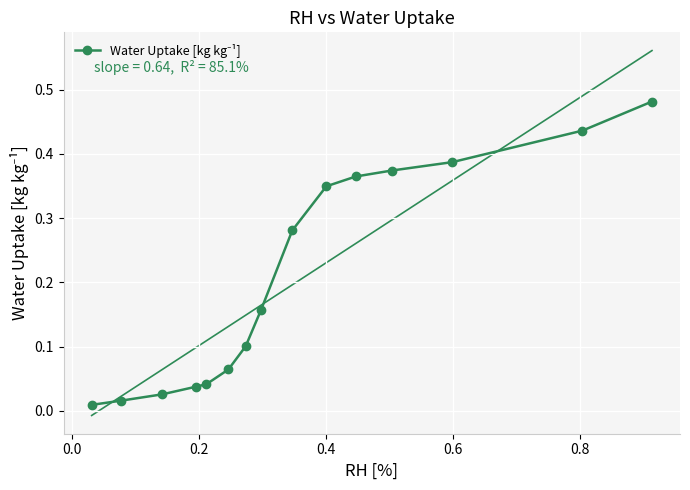

True or false: the data shows 0.2 at 12.

False